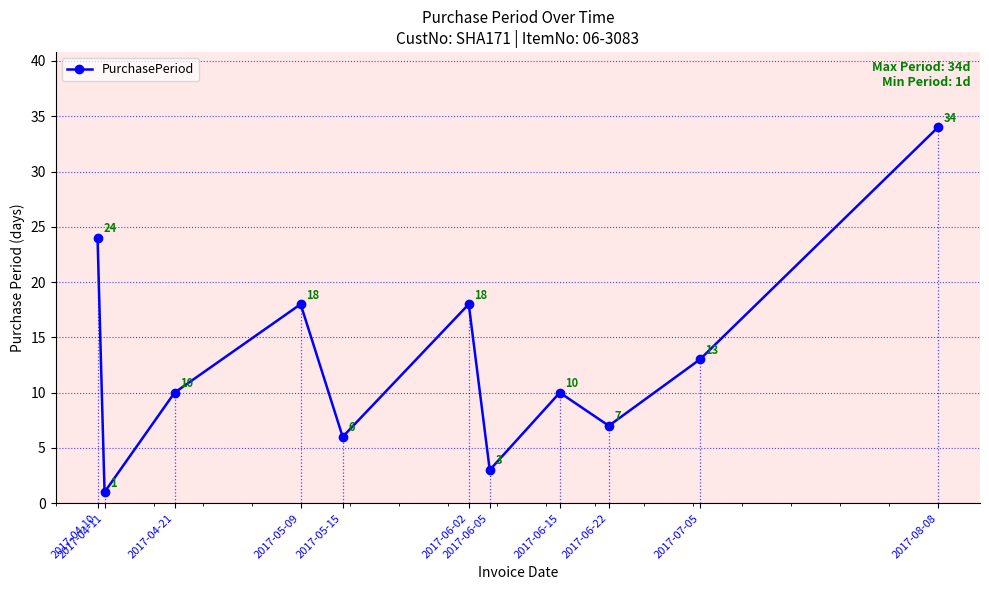

What is the change in value from 2017-05-15 to 2017-06-02?

+12